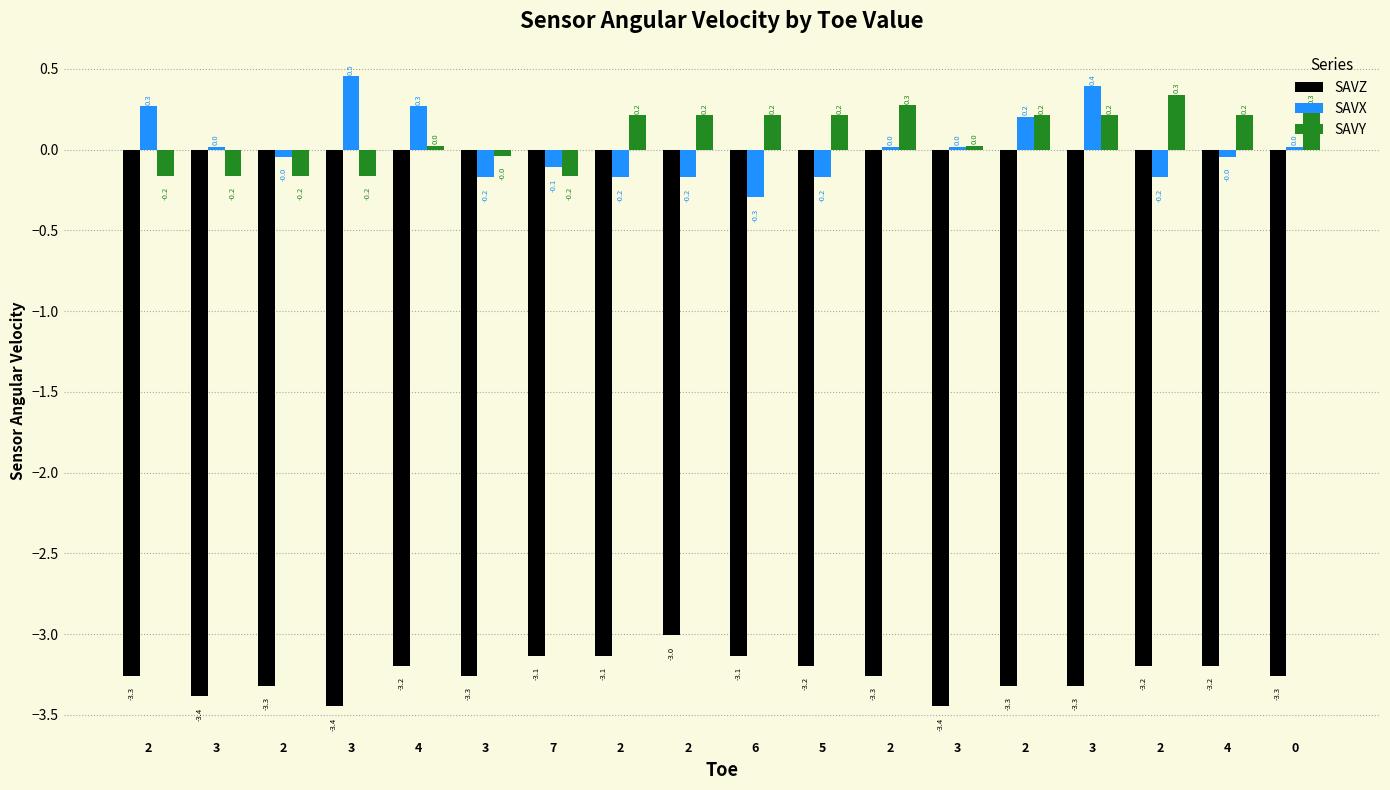

Reading right to left, extract all data points from this chart.

SAVZ: -3.3	-3.2	-3.2	-3.3	-3.3	-3.4	-3.3	-3.2	-3.1	-3.0	-3.1	-3.1	-3.3	-3.2	-3.4	-3.3	-3.4	-3.3
SAVX: 0.0	-0.0	-0.2	0.4	0.2	0.0	0.0	-0.2	-0.3	-0.2	-0.2	-0.1	-0.2	0.3	0.5	-0.0	0.0	0.3
SAVY: 0.3	0.2	0.3	0.2	0.2	0.0	0.3	0.2	0.2	0.2	0.2	-0.2	-0.0	0.0	-0.2	-0.2	-0.2	-0.2